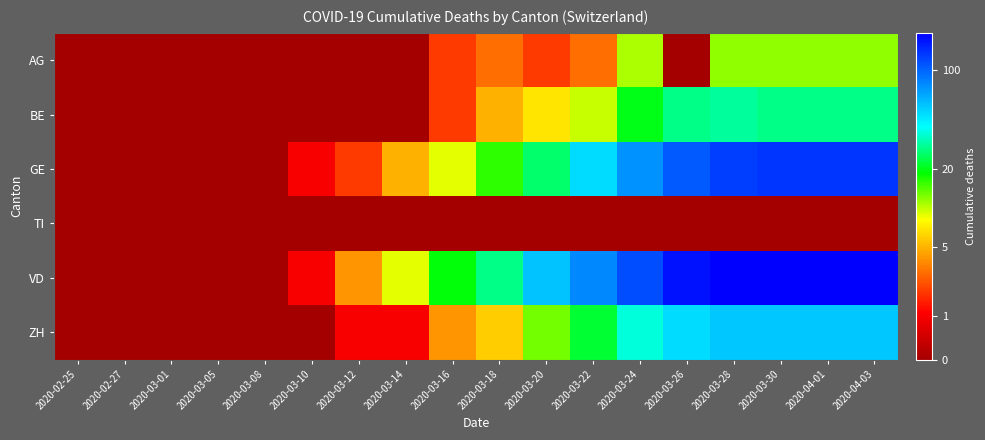

At which category does the chart reach its minimum across all series?

2020-02-25